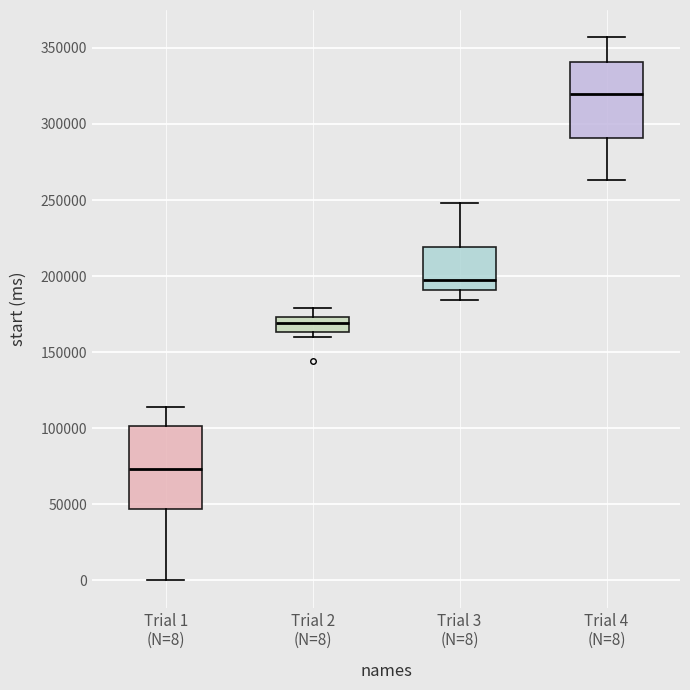

Which box is the tallest, from its lower edge to its upper edge?

Trial 1 (N=8)